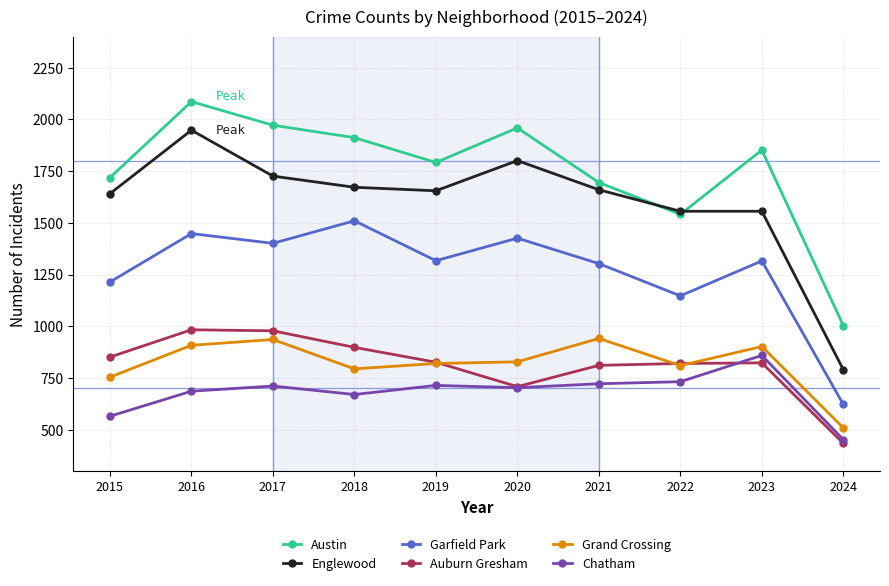

True or false: Grand Crossing and Garfield Park cross at least once.

False